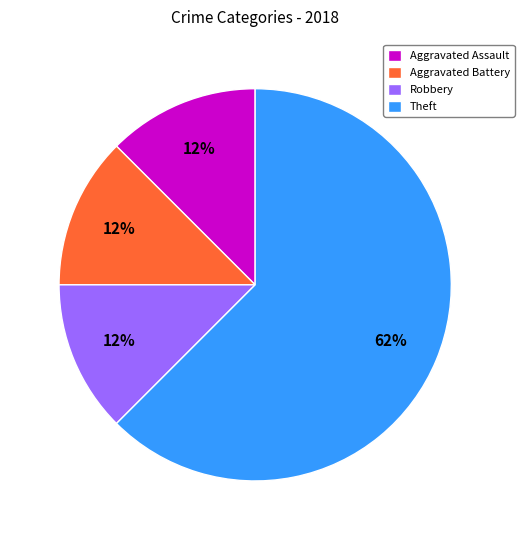

Approximately how many times larger is the value at Aggravated Battery compared to Aggravated Assault?

1.0